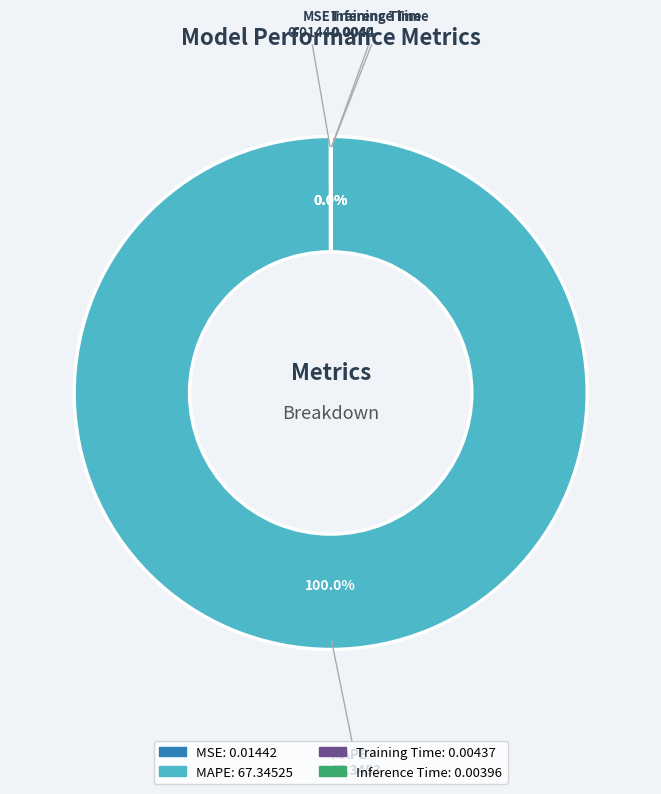

Which category has the biggest portion of the pie?

MAPE